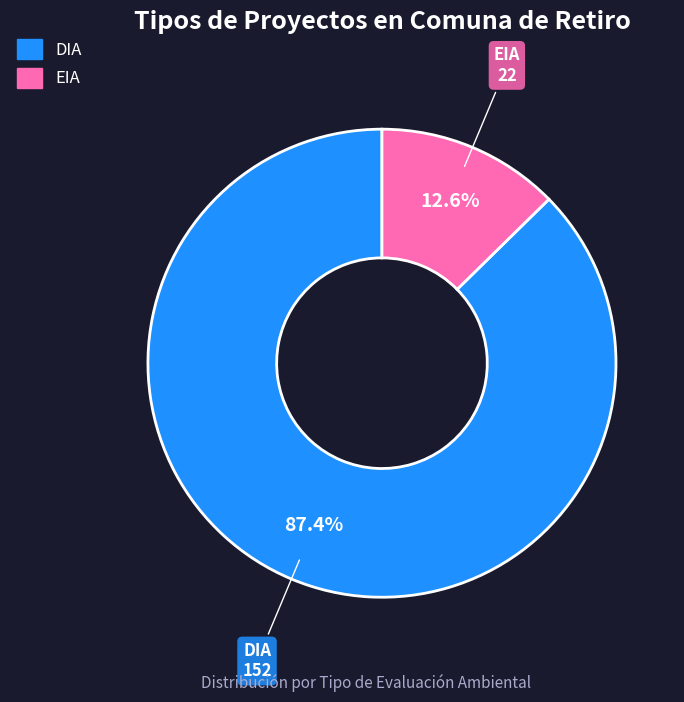

Which slice represents more than half of the pie?

DIA